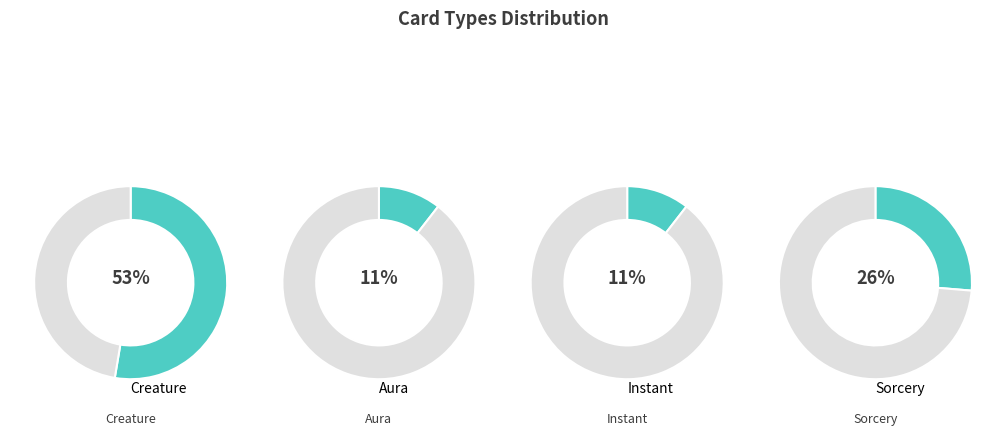

How many segments does this pie chart have?

4